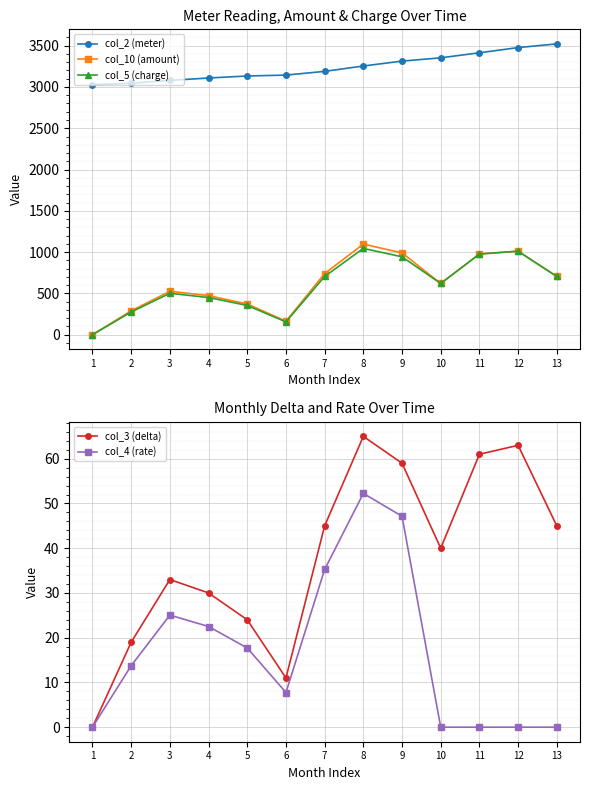

What is the highest value of the col_2 (meter) series?

3522.0